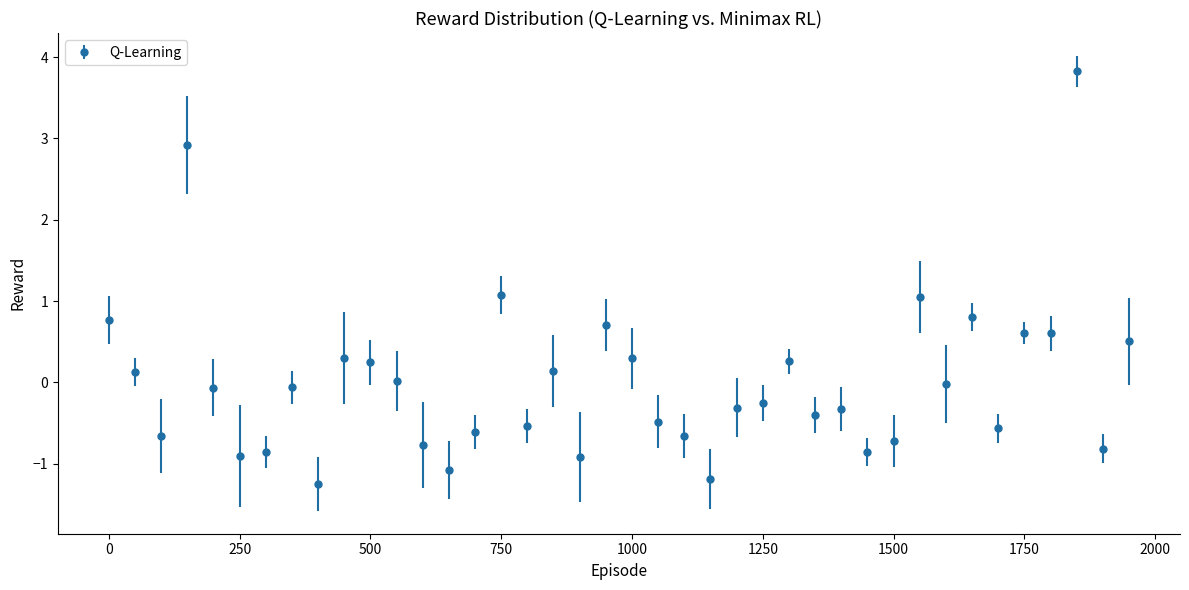

What is the smallest value displayed?

-1.2